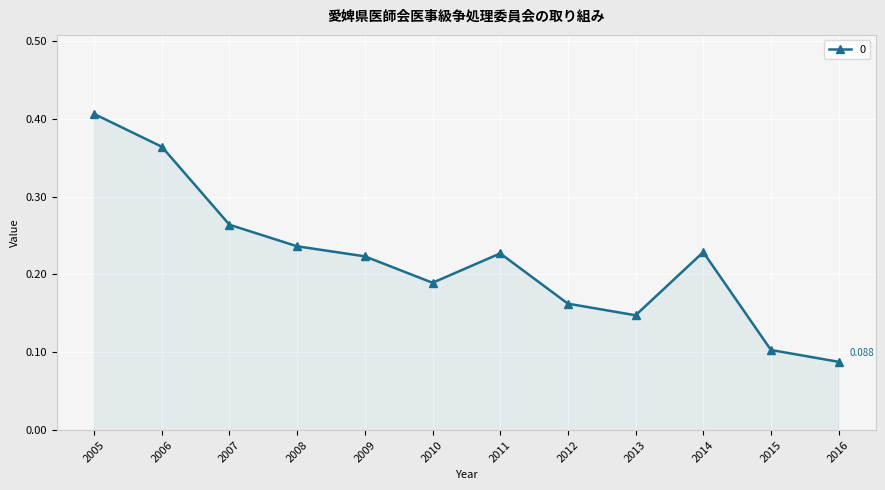

Does the chart have visible grid lines?

Yes